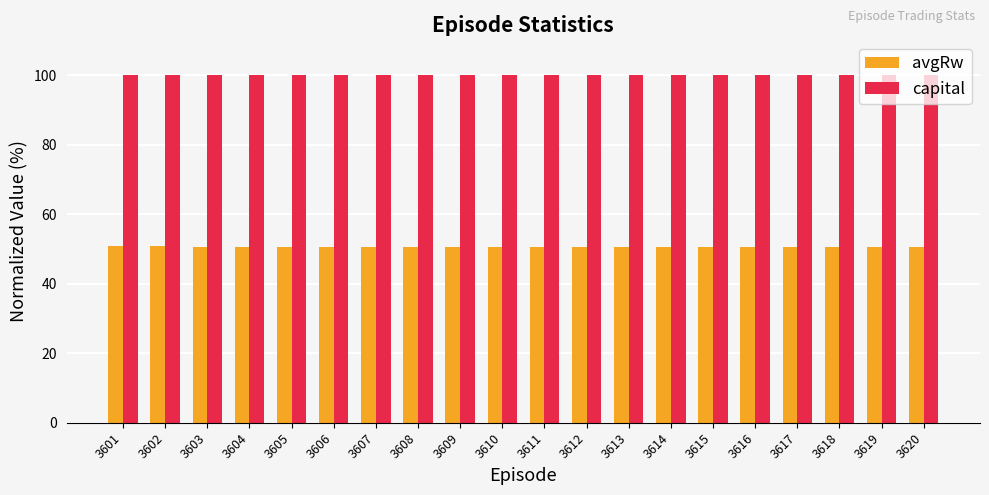

What is the sum of all capital values?

2000.0